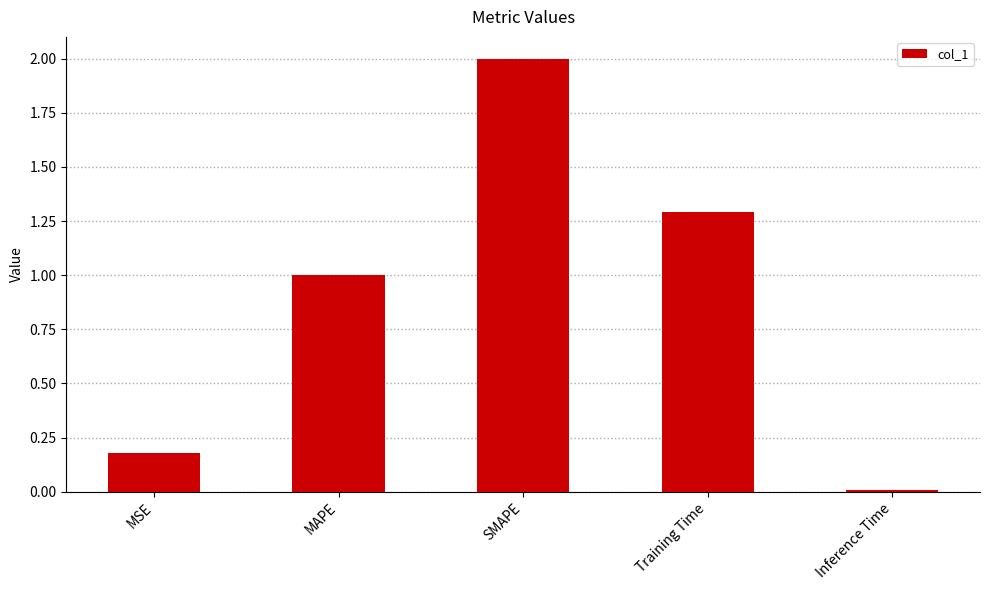

Which category has the highest value across all series?

SMAPE